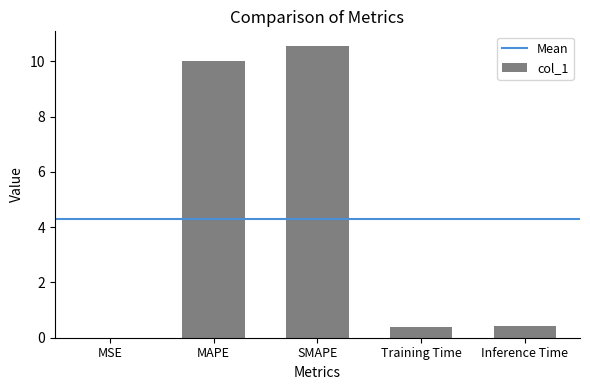

Which category has the highest value across all series?

SMAPE